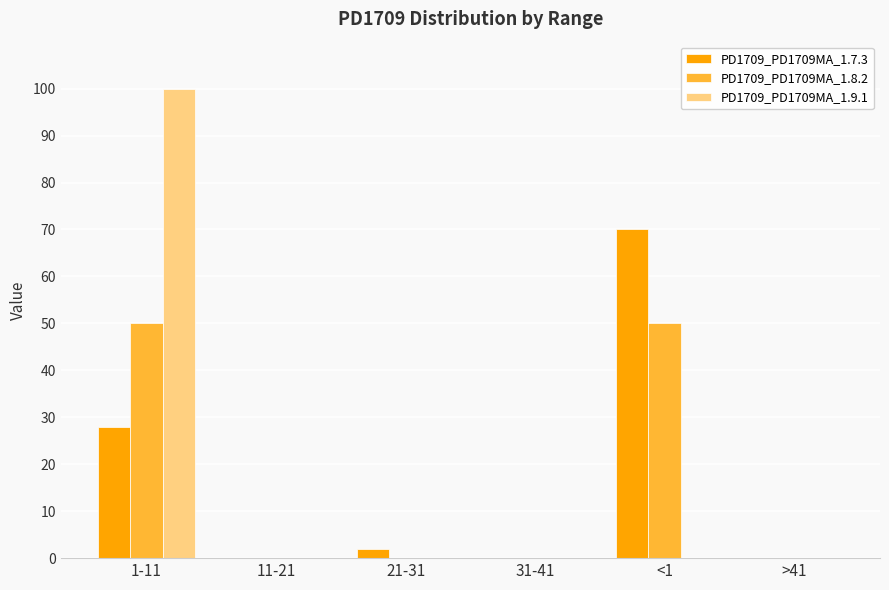

Which category has the highest value in the PD1709_PD1709MA_1.7.3 series?

<1